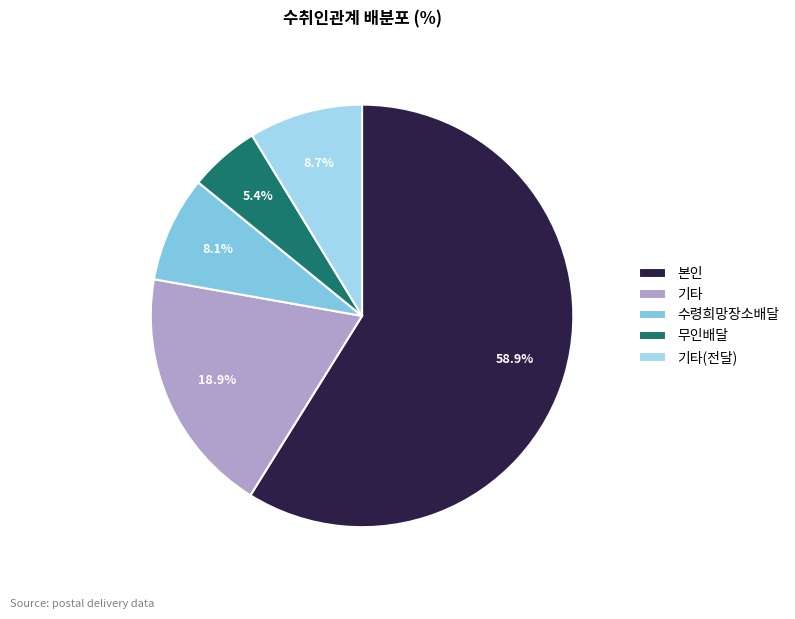

How many segments does this pie chart have?

5